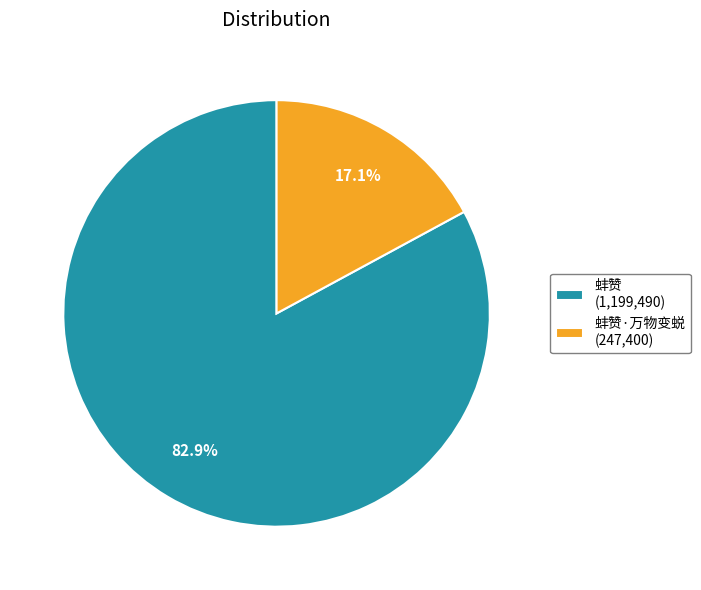

Which category accounts for the majority?

蚌赞 (1,199,490)